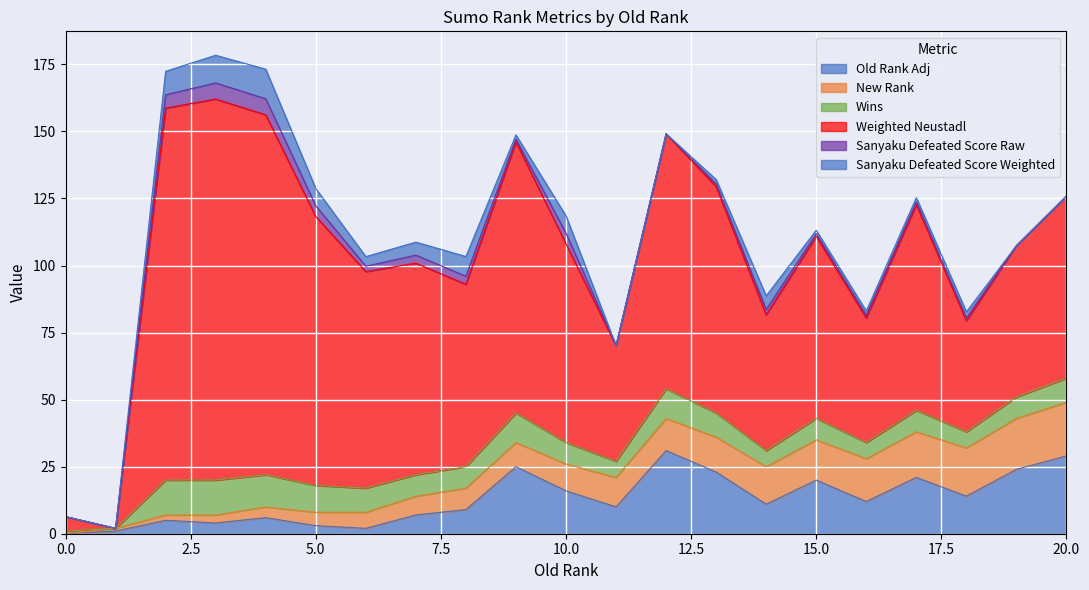

At which category is the sum across all series the highest?

3